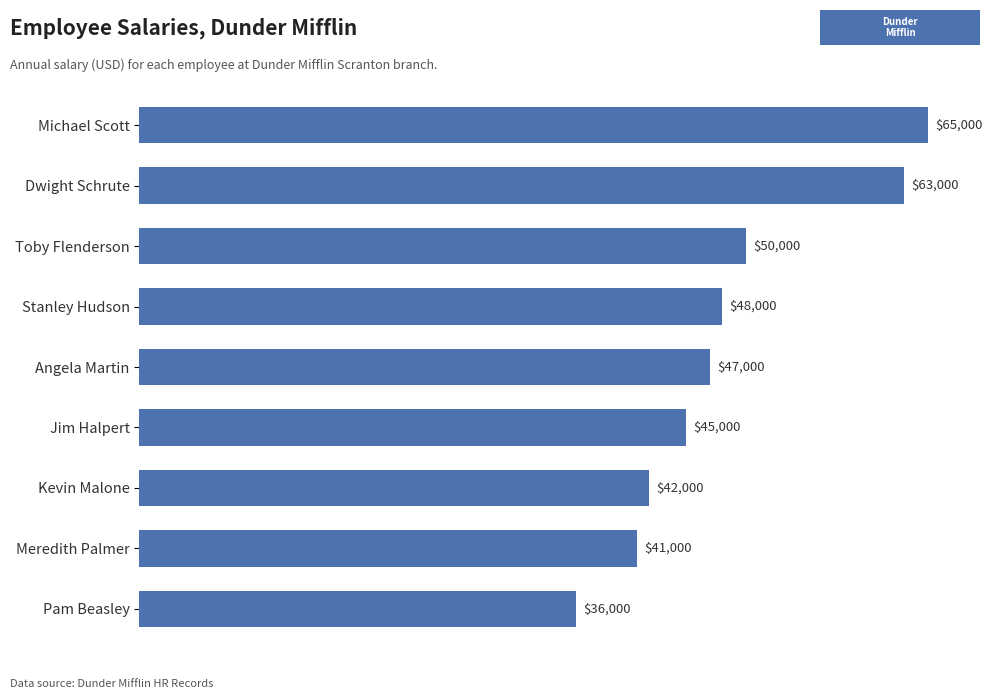

What position from the top is Meredith Palmer?

8